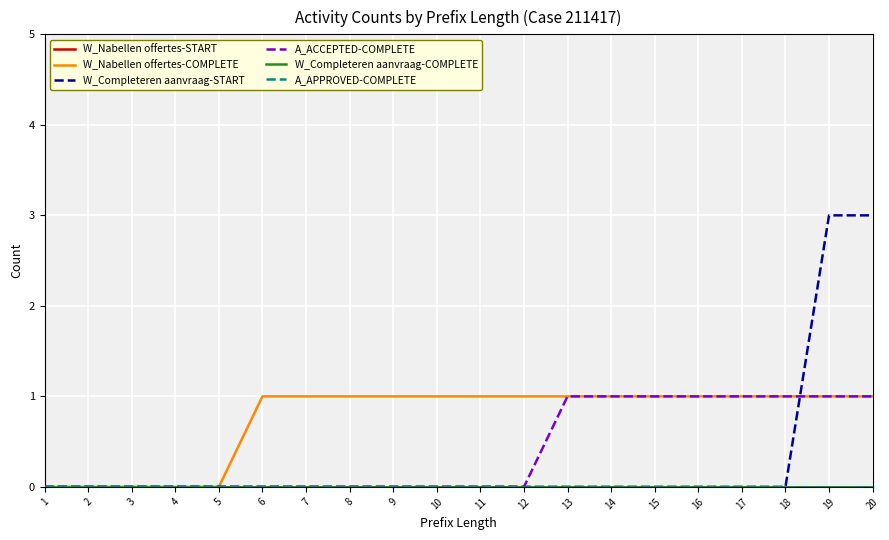

Reading left to right, extract all data points from this chart.

W_Nabellen offertes-START: 1=0	2=0	3=0	4=0	5=0	6=0	7=0	8=0	9=0	10=0	11=0	12=0	13=0	14=0	15=0	16=0	17=0	18=0	19=0	20=0
W_Nabellen offertes-COMPLETE: 1=0	2=0	3=0	4=0	5=0	6=1	7=1	8=1	9=1	10=1	11=1	12=1	13=1	14=1	15=1	16=1	17=1	18=1	19=1	20=1
W_Completeren aanvraag-START: 1=0	2=0	3=0	4=0	5=0	6=0	7=0	8=0	9=0	10=0	11=0	12=0	13=0	14=0	15=0	16=0	17=0	18=0	19=3	20=3
A_ACCEPTED-COMPLETE: 1=0	2=0	3=0	4=0	5=0	6=0	7=0	8=0	9=0	10=0	11=0	12=0	13=1	14=1	15=1	16=1	17=1	18=1	19=1	20=1
W_Completeren aanvraag-COMPLETE: 1=0	2=0	3=0	4=0	5=0	6=0	7=0	8=0	9=0	10=0	11=0	12=0	13=0	14=0	15=0	16=0	17=0	18=0	19=0	20=0
A_APPROVED-COMPLETE: 1=0	2=0	3=0	4=0	5=0	6=0	7=0	8=0	9=0	10=0	11=0	12=0	13=0	14=0	15=0	16=0	17=0	18=0	19=0	20=0